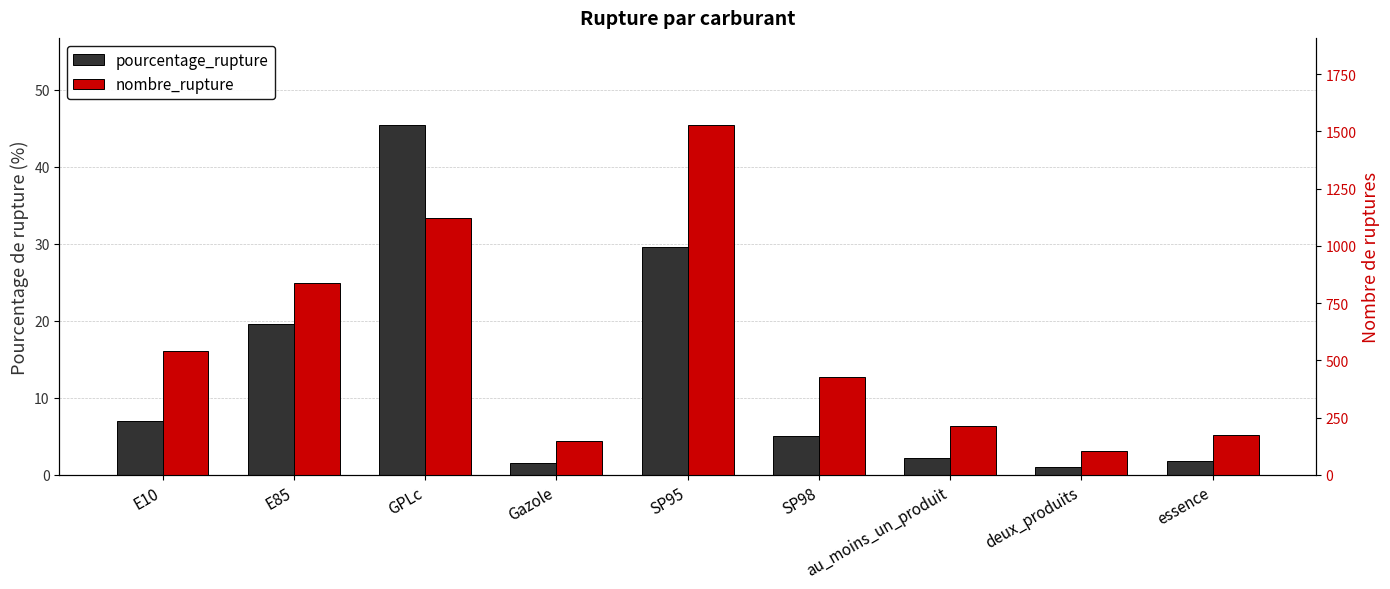

How many bars are there in total?

18